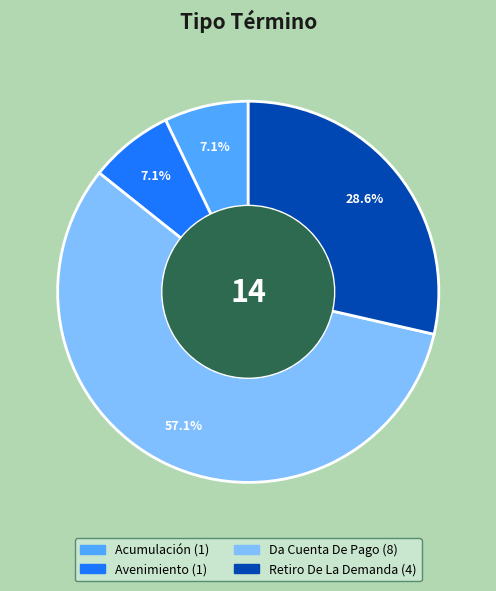

What is the total percentage of Da Cuenta De Pago and Avenimiento?

64.3%